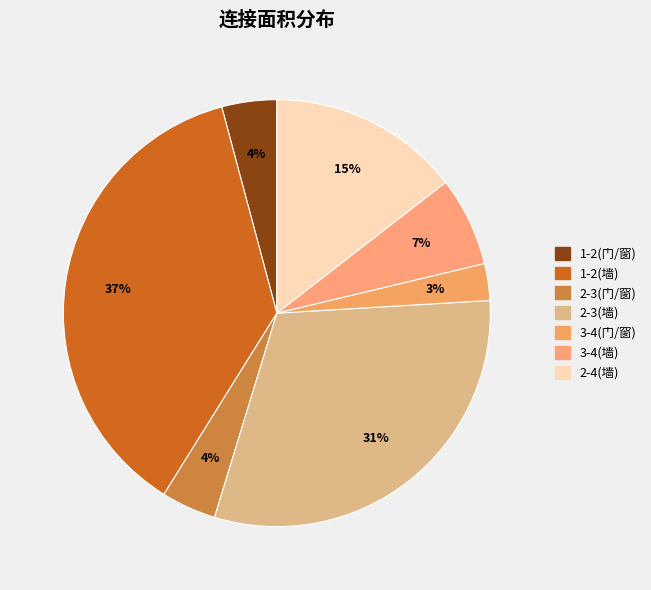

How much of the chart is everything except 3-4(墙)?

93.2%